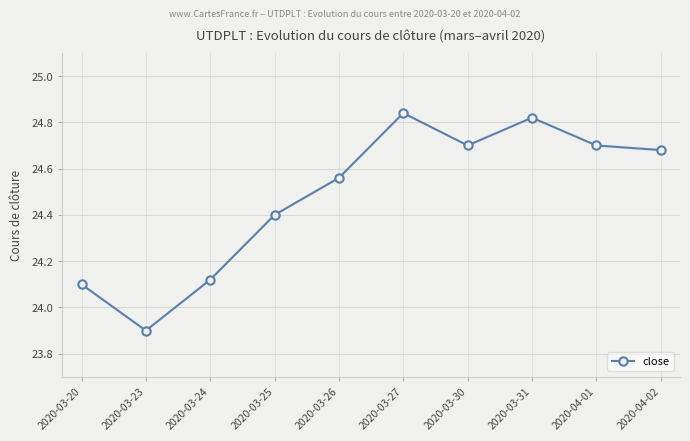

At which category does the chart reach its minimum across all series?

2020-03-23